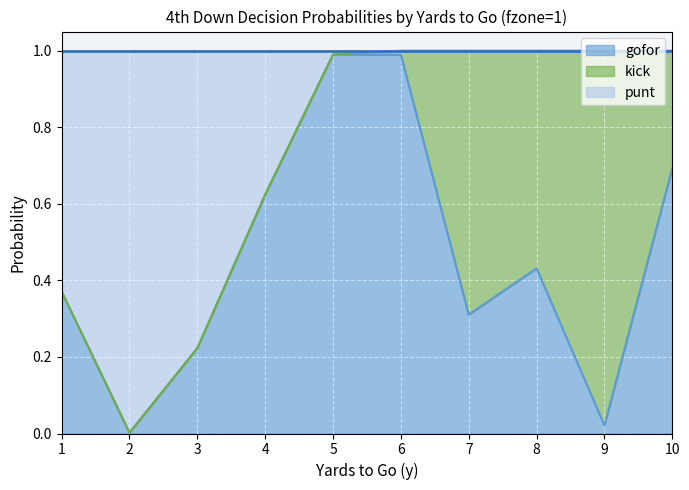

What are all the series names shown in the legend?

gofor, kick, punt